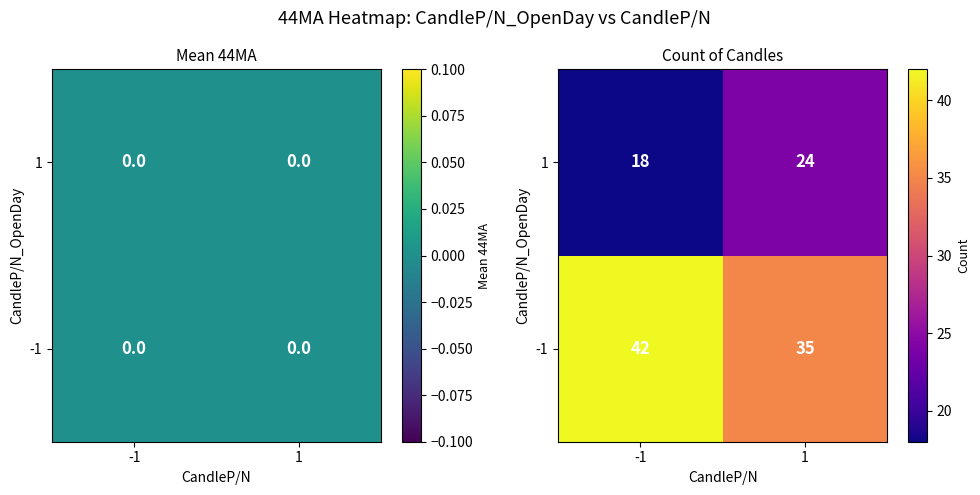

Rank the series at -1 from highest to lowest value.

-1, 1